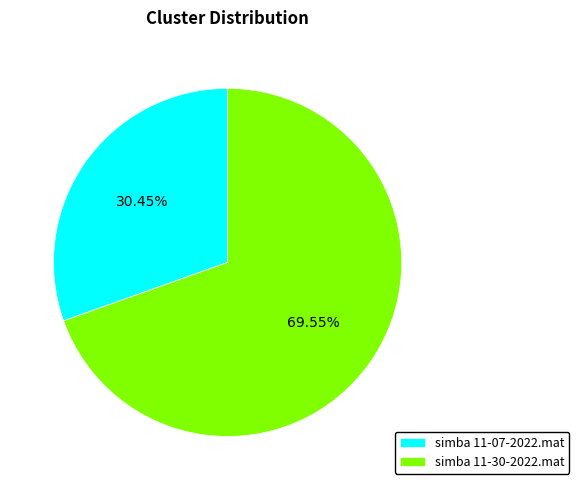

True or false: simba 11-30-2022.mat accounts for 82% of the total.

False